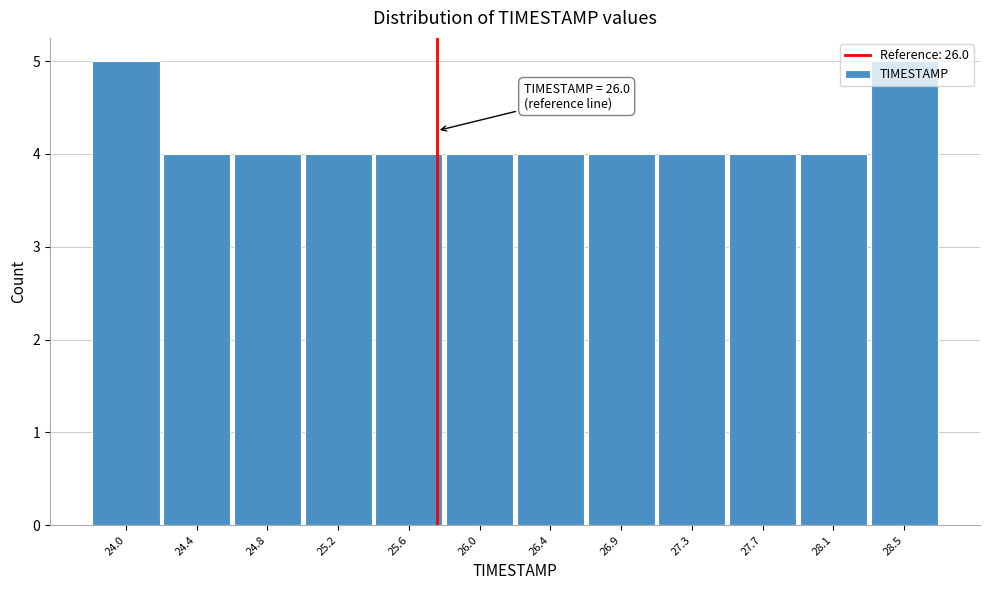

What is the label of the 11th bar from the right?

24.4